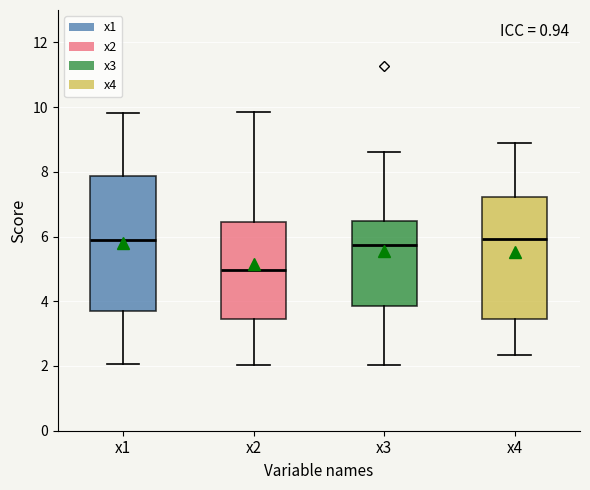

Reading left to right, transcribe this box plot: for each box, give where its median line is, the range the box spans, and where its two whiskers end, as read against the y-axis. The values are not printed on the chart, so give them approximately, as read against the axis.

x1: median 5.8, box 3.6 to 7.8, whiskers 2.0 to 9.8
x2: median 5.0, box 3.4 to 6.4, whiskers 2.0 to 9.8
x3: median 5.8, box 3.8 to 6.4, whiskers 2.0 to 8.6
x4: median 6.0, box 3.4 to 7.2, whiskers 2.4 to 8.8